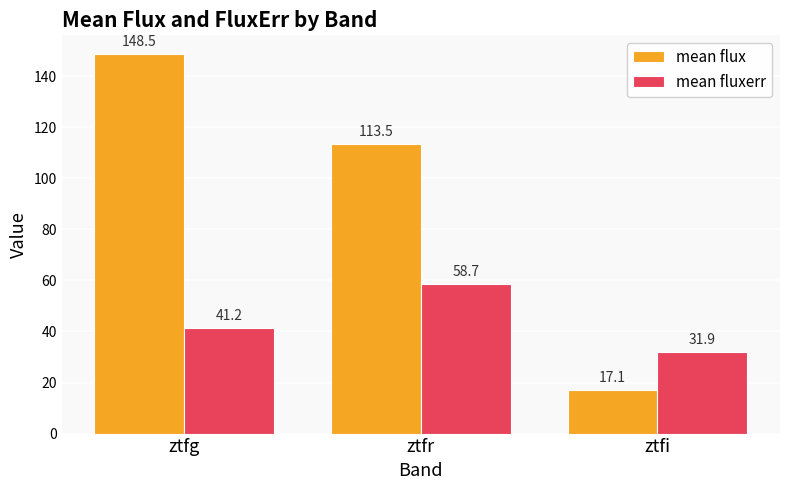

Which category has the highest value in the mean flux series?

ztfg